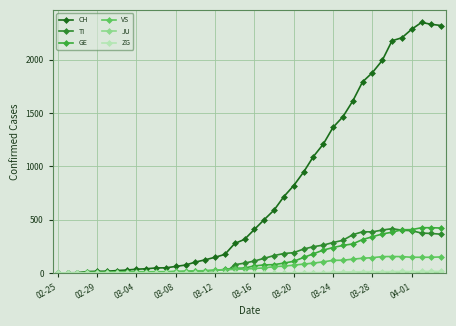

How many values in the GE series are below 66?

20